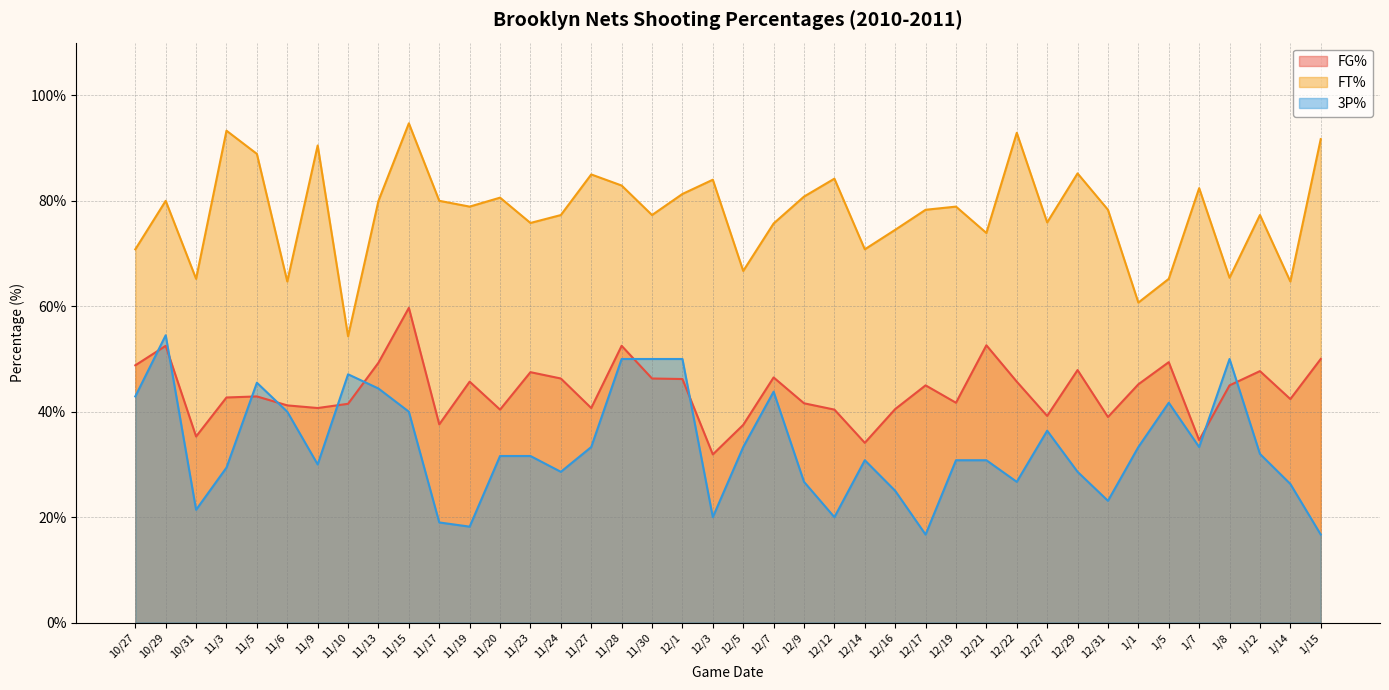

Reading left to right, extract all data points from this chart.

FG%: 10/27=48.8	10/29=52.5	10/31=35.3	11/3=42.7	11/5=42.9	11/6=41.2	11/9=40.7	11/10=41.5	11/13=49.3	11/15=59.7	11/17=37.6	11/19=45.7	11/20=40.4	11/23=47.5	11/24=46.3	11/27=40.7	11/28=52.5	11/30=46.3	12/1=46.2	12/3=31.9	12/5=37.5	12/7=46.5	12/9=41.6	12/12=40.4	12/14=34.1	12/16=40.5	12/17=45.0	12/19=41.7	12/21=52.6	12/22=45.7	12/27=39.2	12/29=47.9	12/31=39.0	1/1=45.2	1/5=49.4	1/7=34.6	1/8=45.0	1/12=47.7	1/14=42.4	1/15=50.0
FT%: 10/27=70.8	10/29=80.0	10/31=65.2	11/3=93.3	11/5=88.9	11/6=64.7	11/9=90.5	11/10=54.3	11/13=80.0	11/15=94.7	11/17=80.0	11/19=78.9	11/20=80.6	11/23=75.8	11/24=77.3	11/27=85.0	11/28=82.9	11/30=77.3	12/1=81.3	12/3=84.0	12/5=66.7	12/7=75.7	12/9=80.8	12/12=84.2	12/14=70.8	12/16=74.5	12/17=78.3	12/19=78.9	12/21=73.9	12/22=92.9	12/27=75.9	12/29=85.2	12/31=78.3	1/1=60.7	1/5=65.2	1/7=82.4	1/8=65.4	1/12=77.3	1/14=64.7	1/15=91.7
3P%: 10/27=42.9	10/29=54.5	10/31=21.4	11/3=29.4	11/5=45.5	11/6=40.0	11/9=30.0	11/10=47.1	11/13=44.4	11/15=40.0	11/17=19.0	11/19=18.2	11/20=31.6	11/23=31.6	11/24=28.6	11/27=33.3	11/28=50.0	11/30=50.0	12/1=50.0	12/3=20.0	12/5=33.3	12/7=43.8	12/9=26.7	12/12=20.0	12/14=30.8	12/16=25.0	12/17=16.7	12/19=30.8	12/21=30.8	12/22=26.7	12/27=36.4	12/29=28.6	12/31=23.1	1/1=33.3	1/5=41.7	1/7=33.3	1/8=50.0	1/12=32.0	1/14=26.3	1/15=16.7